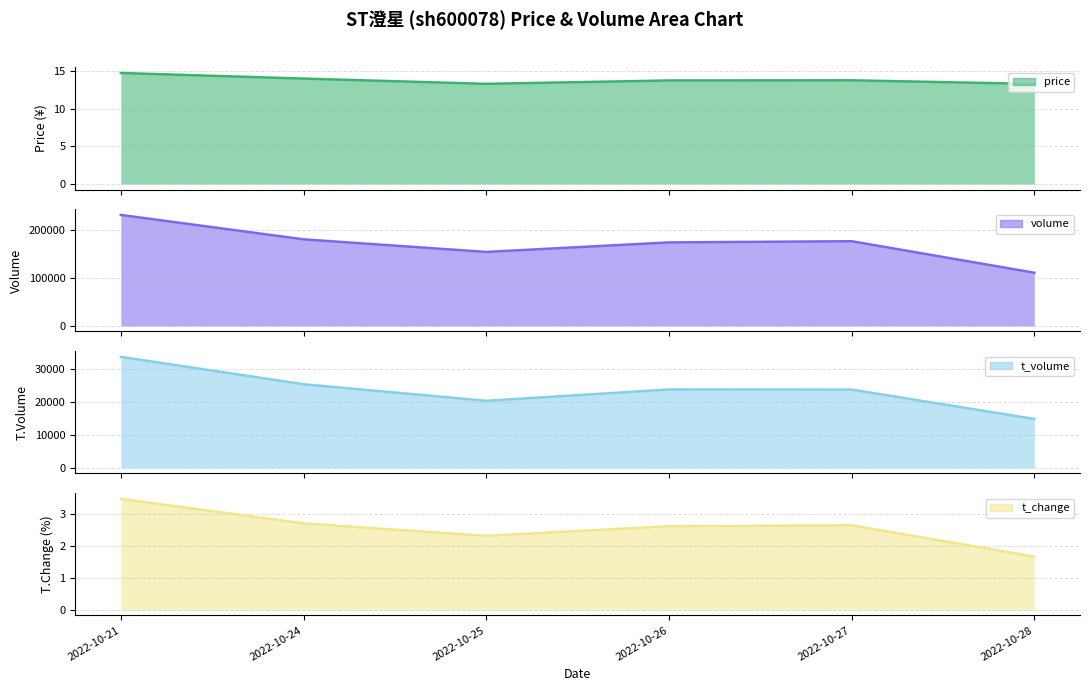

What are all the series names shown in the legend?

price, volume, t_volume, t_change